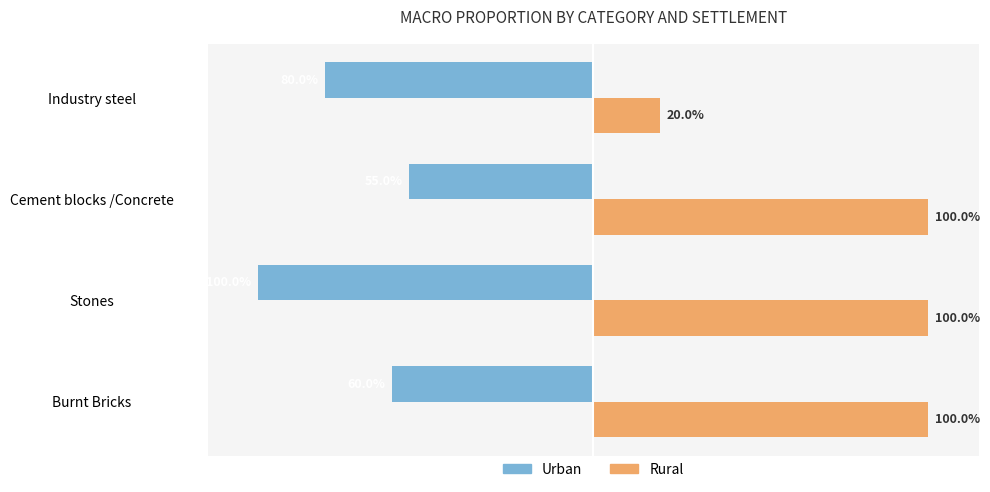

What are all the series names shown in the legend?

Urban, Rural